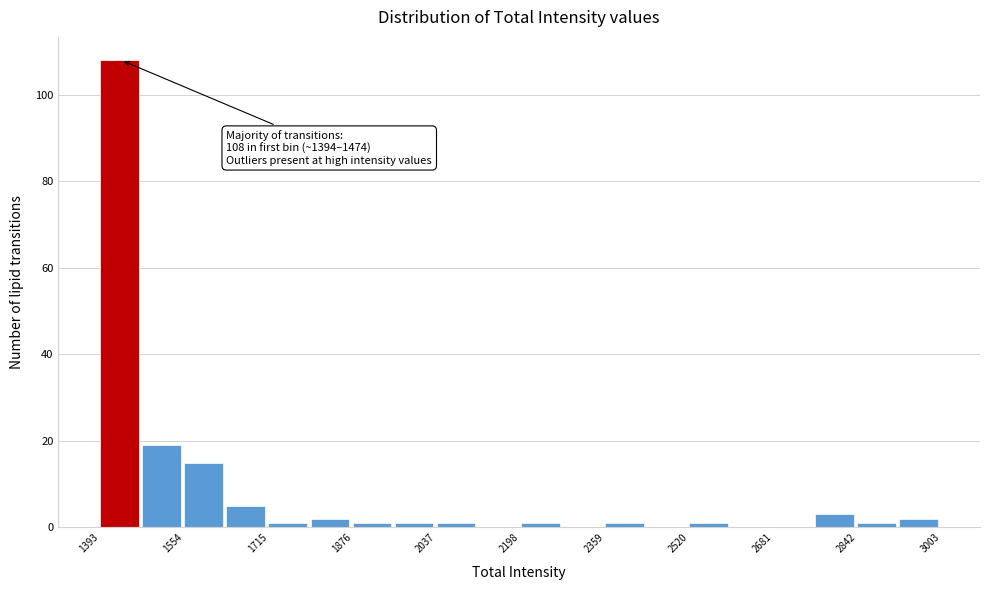

Over which range of the x-axis is the bar tallest?

1400 to 1480